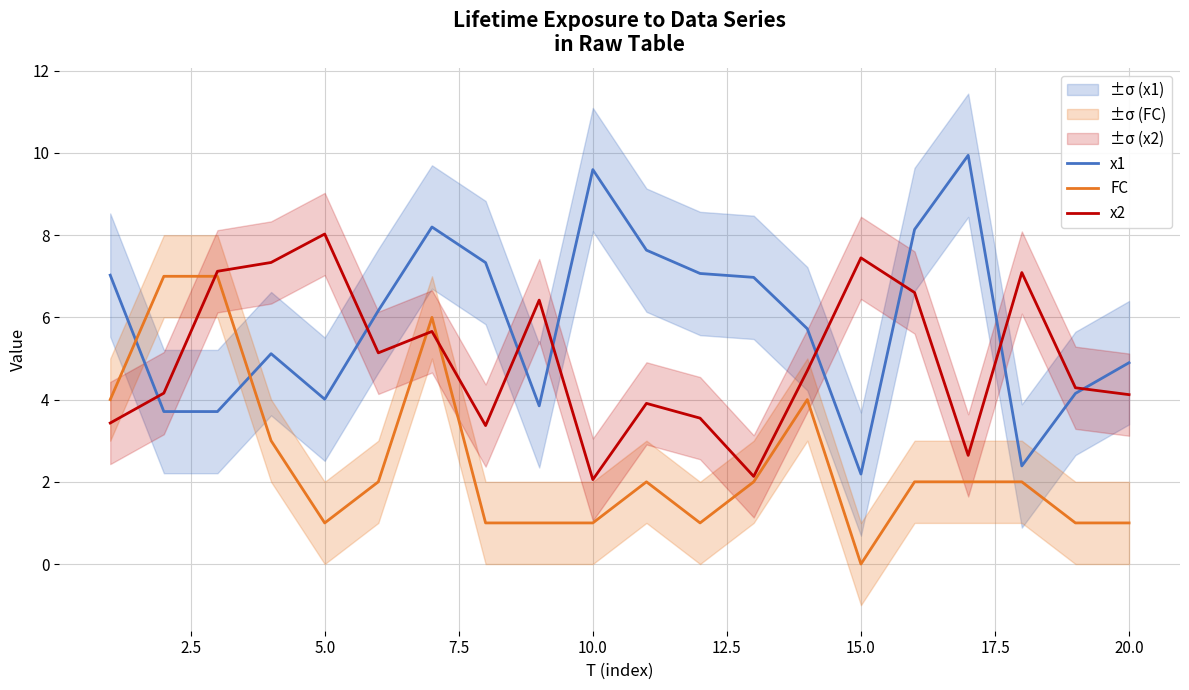

Rank the series at 2.5 from lowest to highest value.

x1, x2, FC